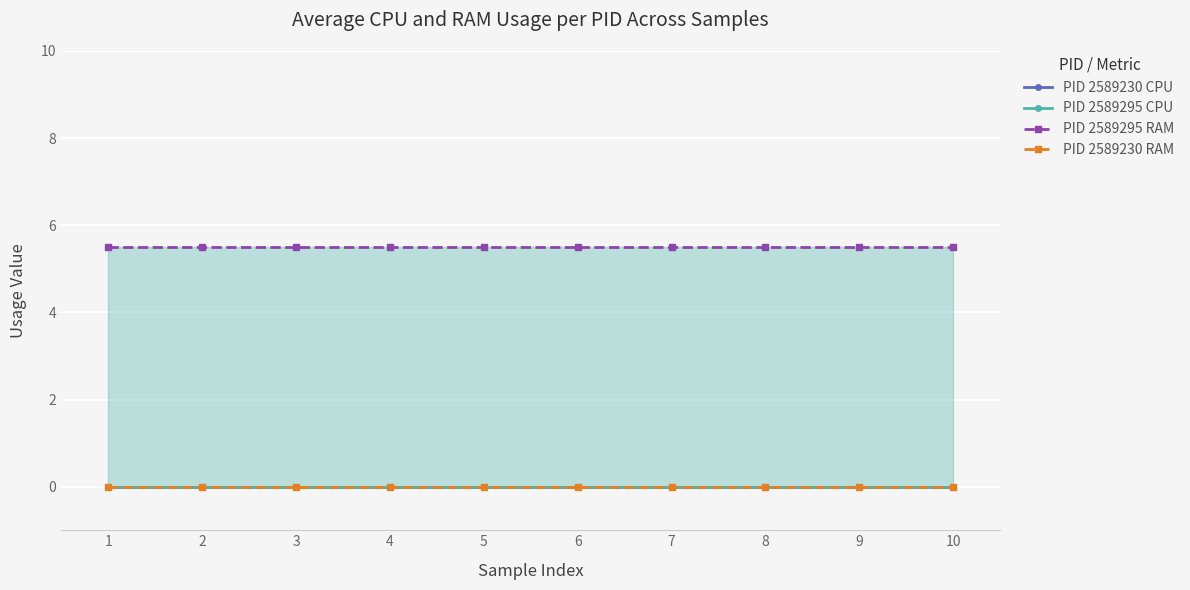

What is the highest value of the PID 2589295 RAM series?

5.5